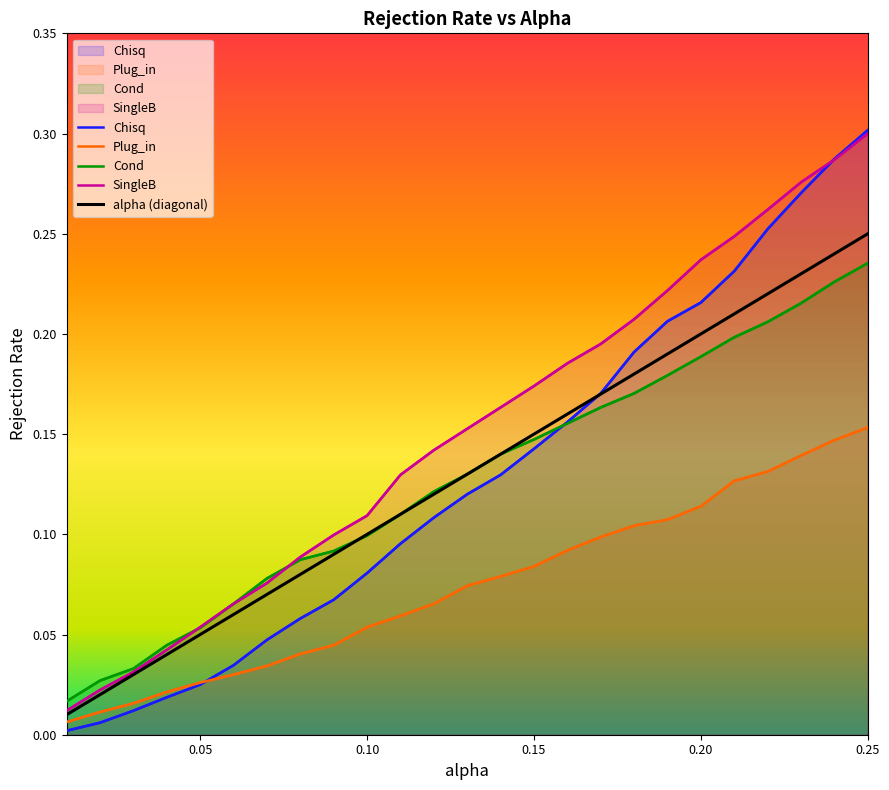

Is it true that Chisq equals 0.0 at 0.06?

True